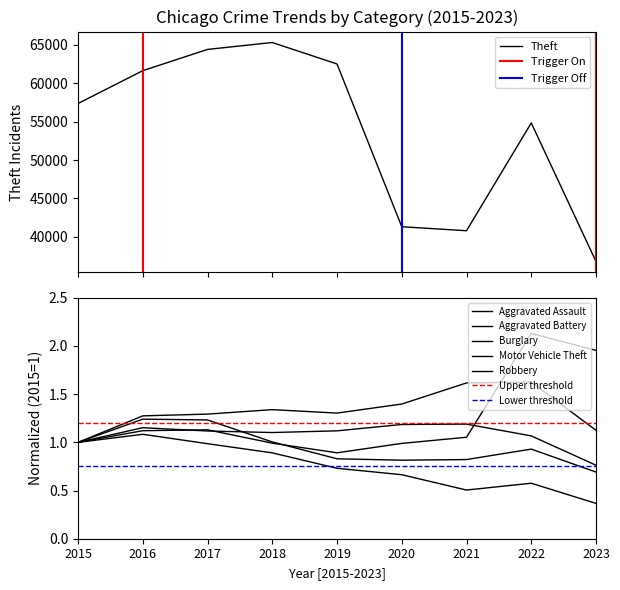

What is the difference between the maximum and minimum values in the Motor Vehicle Theft series?

1.2